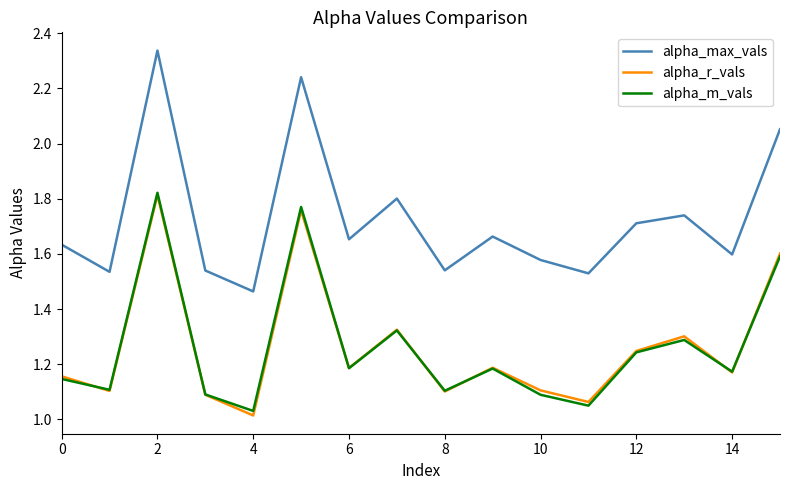

Which series has the largest total across all categories?

alpha_max_vals